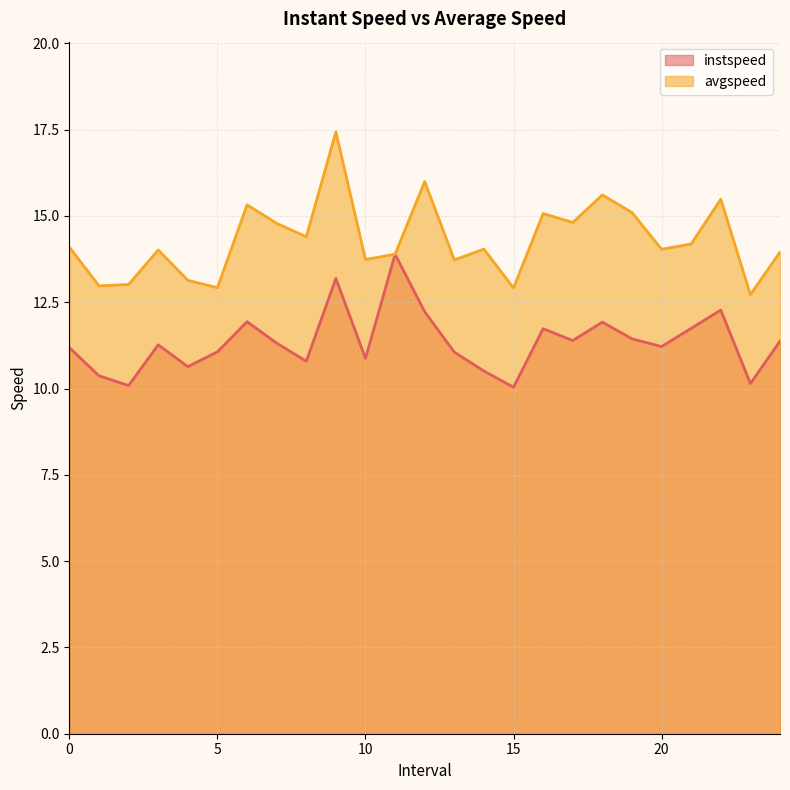

True or false: avgspeed and instspeed cross at least once.

False